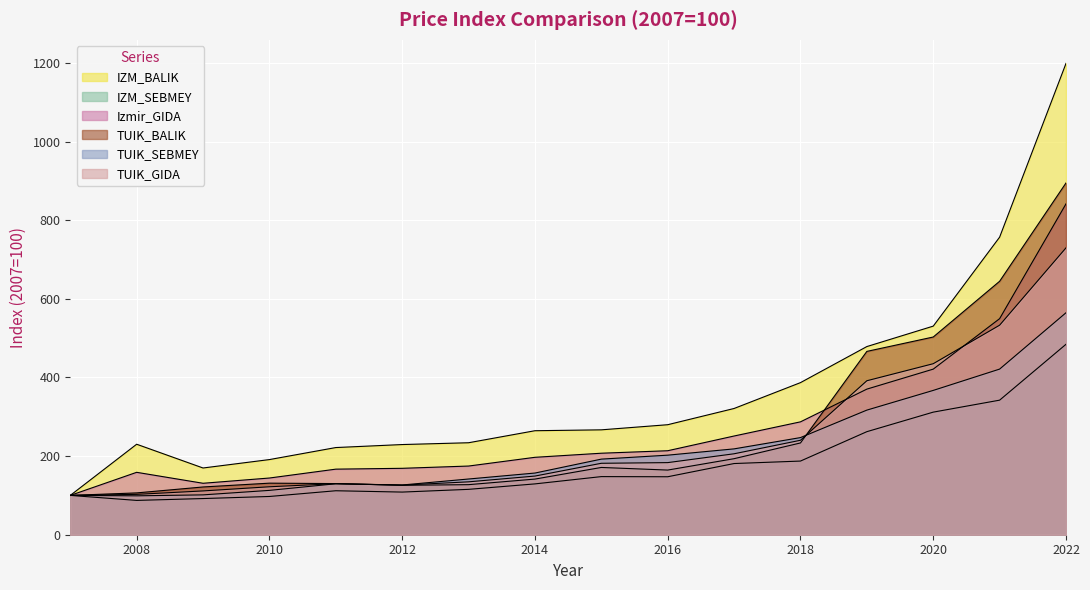

Rank the categories by IZM_BALIK value from lowest to highest.

2007, 2009, 2010, 2011, 2012, 2008, 2013, 2014, 2015, 2016, 2017, 2018, 2019, 2020, 2021, 2022